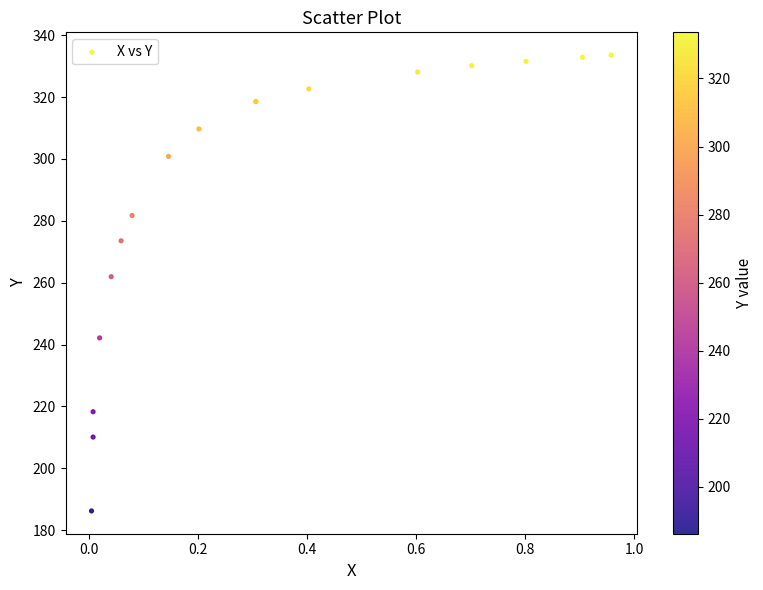

What Y value in the scatter plot is closest to 259?

261.9